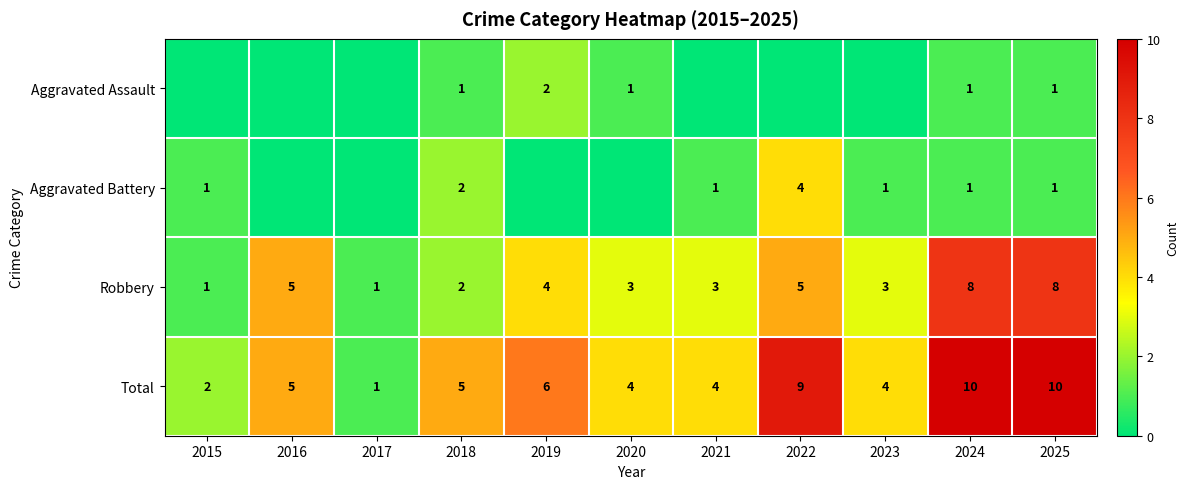

Is the value of Robbery at 2019 greater than the value of Aggravated Assault at 2018?

Yes